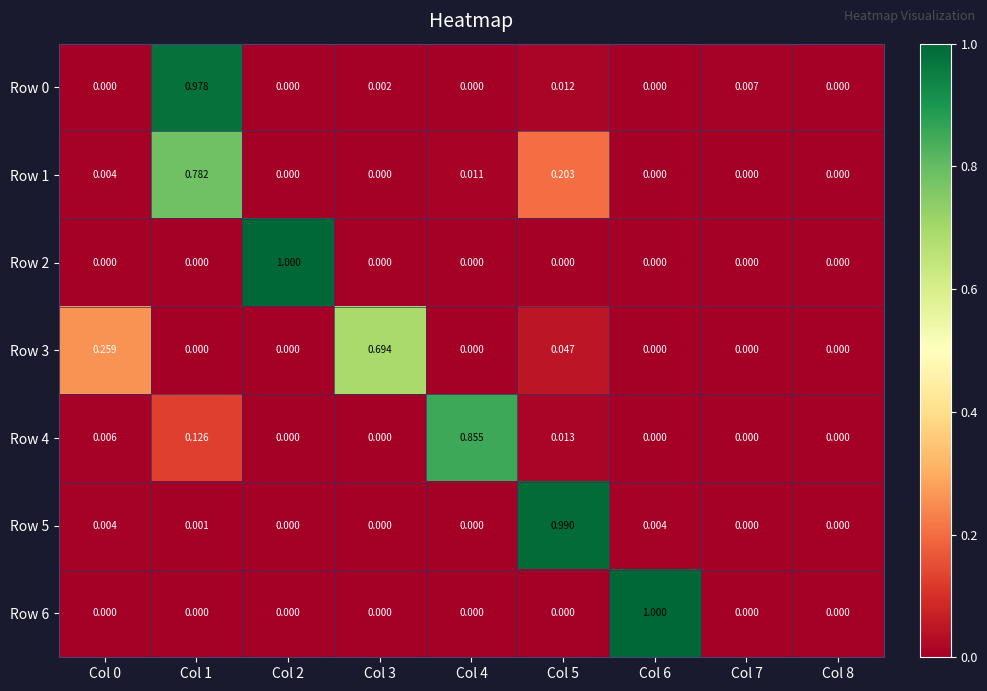

Is the value of Row 4 at Col 4 greater than the value of Row 0 at Col 7?

Yes